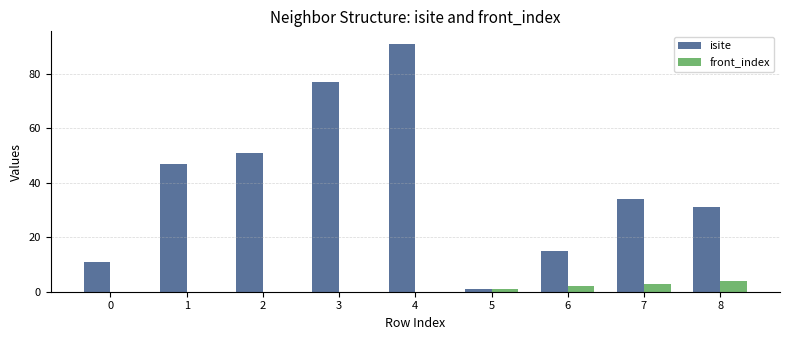

Reading left to right, list all the values displayed in this chart.

isite: 0=11	1=47	2=51	3=77	4=91	5=1	6=15	7=34	8=31
front_index: 0=0	1=0	2=0	3=0	4=0	5=1	6=2	7=3	8=4